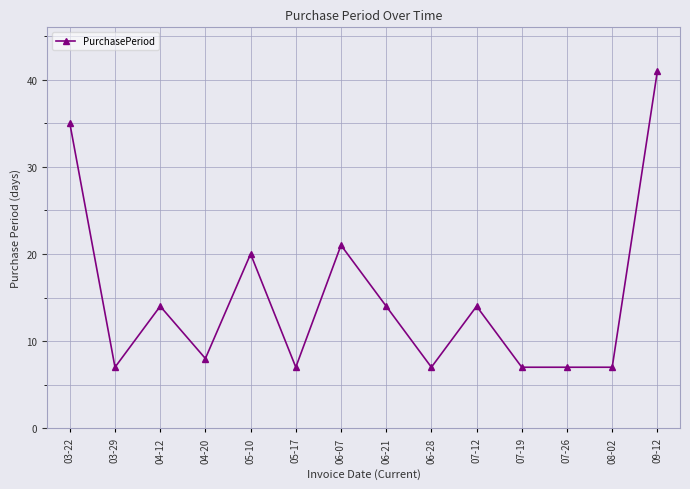

Does the chart have visible grid lines?

Yes